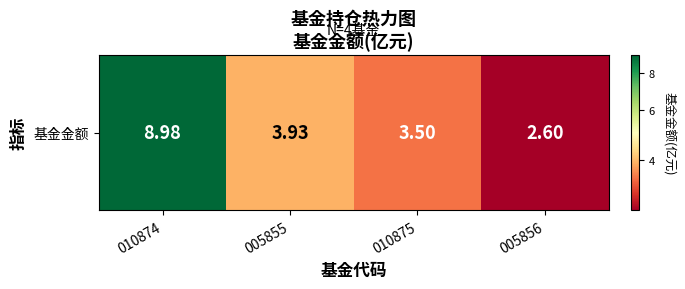

List the labels in order of value, largest first.

010874, 005855, 010875, 005856